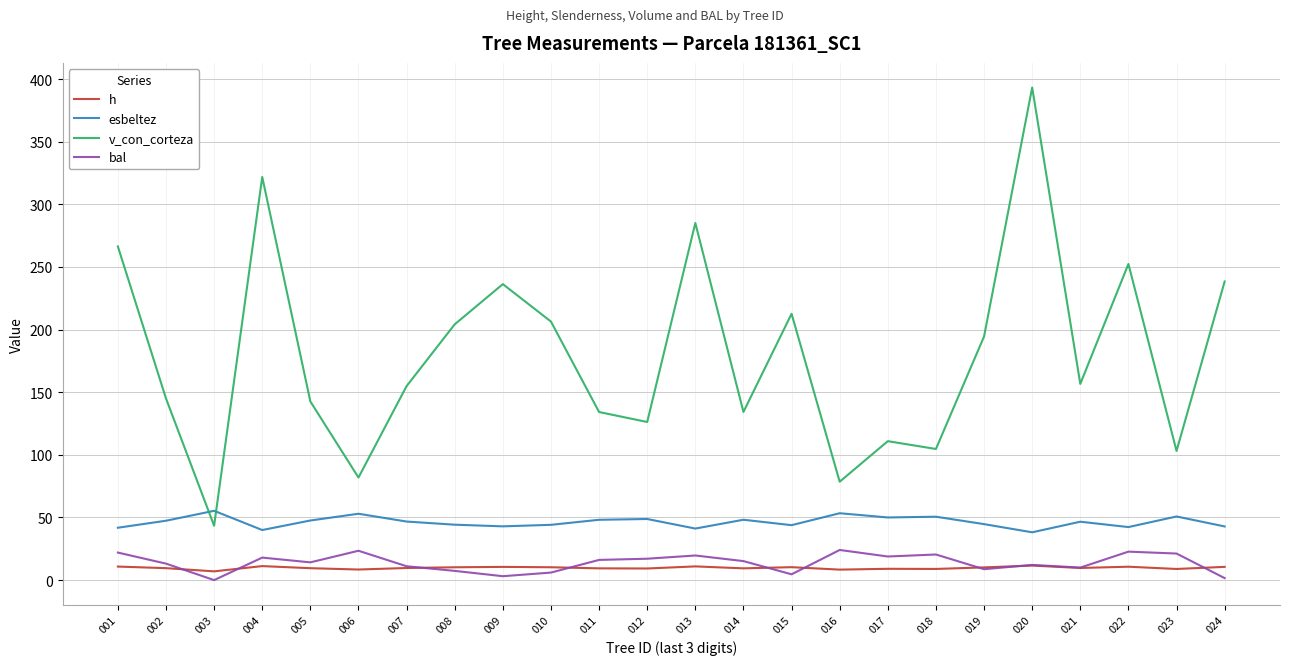

What is the greatest value displayed?

393.3